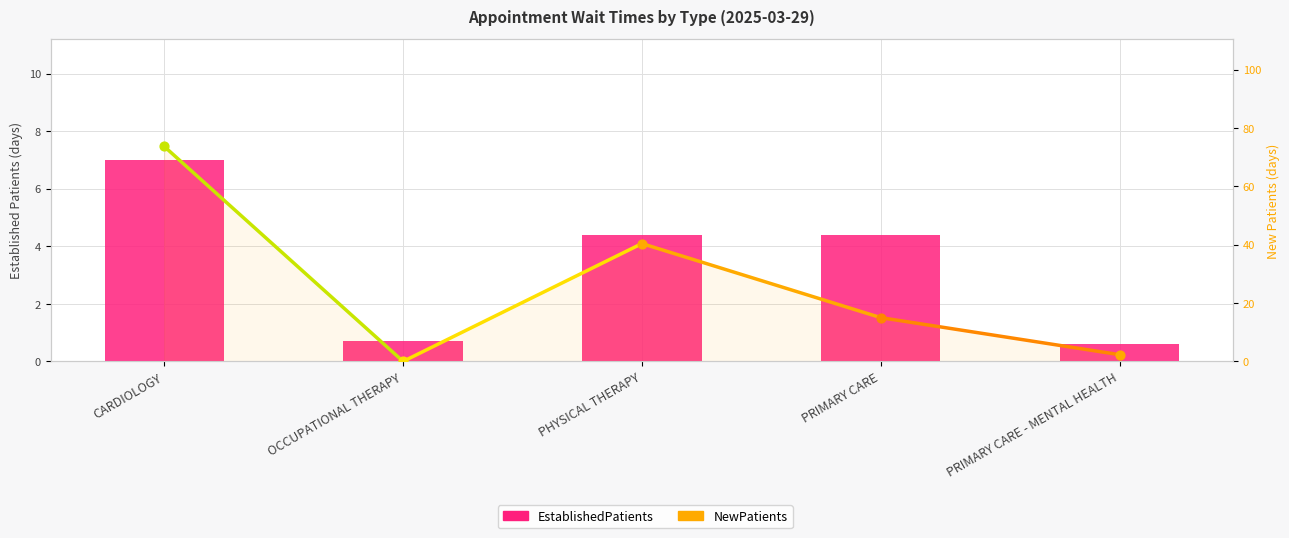

What is the change in value from PHYSICAL THERAPY to PRIMARY CARE - MENTAL HEALTH?

-3.8